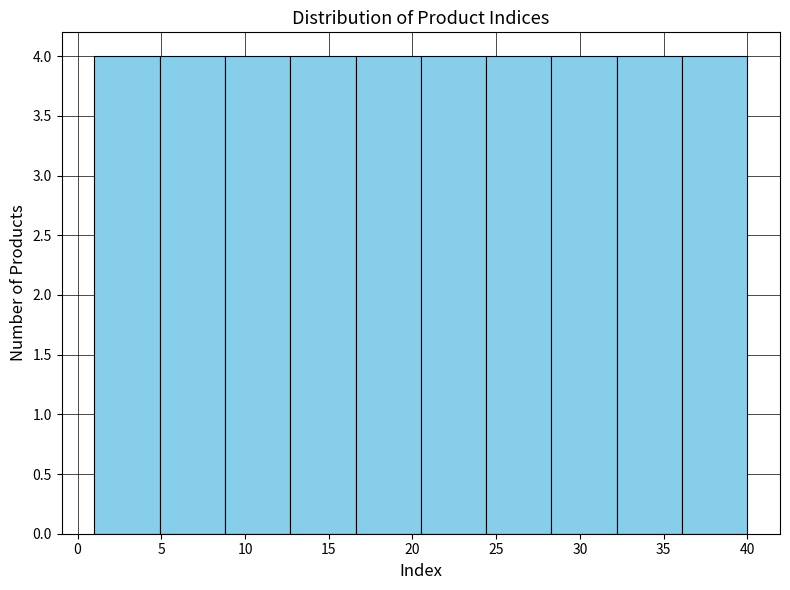

Reading left to right, list every bar in this chart as the range it spans on the x-axis followed by its height. Neither the bar edges nor the heights are printed on the chart, so give them approximately, as read against the axes.

1.0 to 4.9: 4
4.9 to 8.8: 4
8.8 to 12.7: 4
12.7 to 16.6: 4
16.6 to 20.5: 4
20.5 to 24.4: 4
24.4 to 28.3: 4
28.3 to 32.2: 4
32.2 to 36.1: 4
36.1 to 40.0: 4